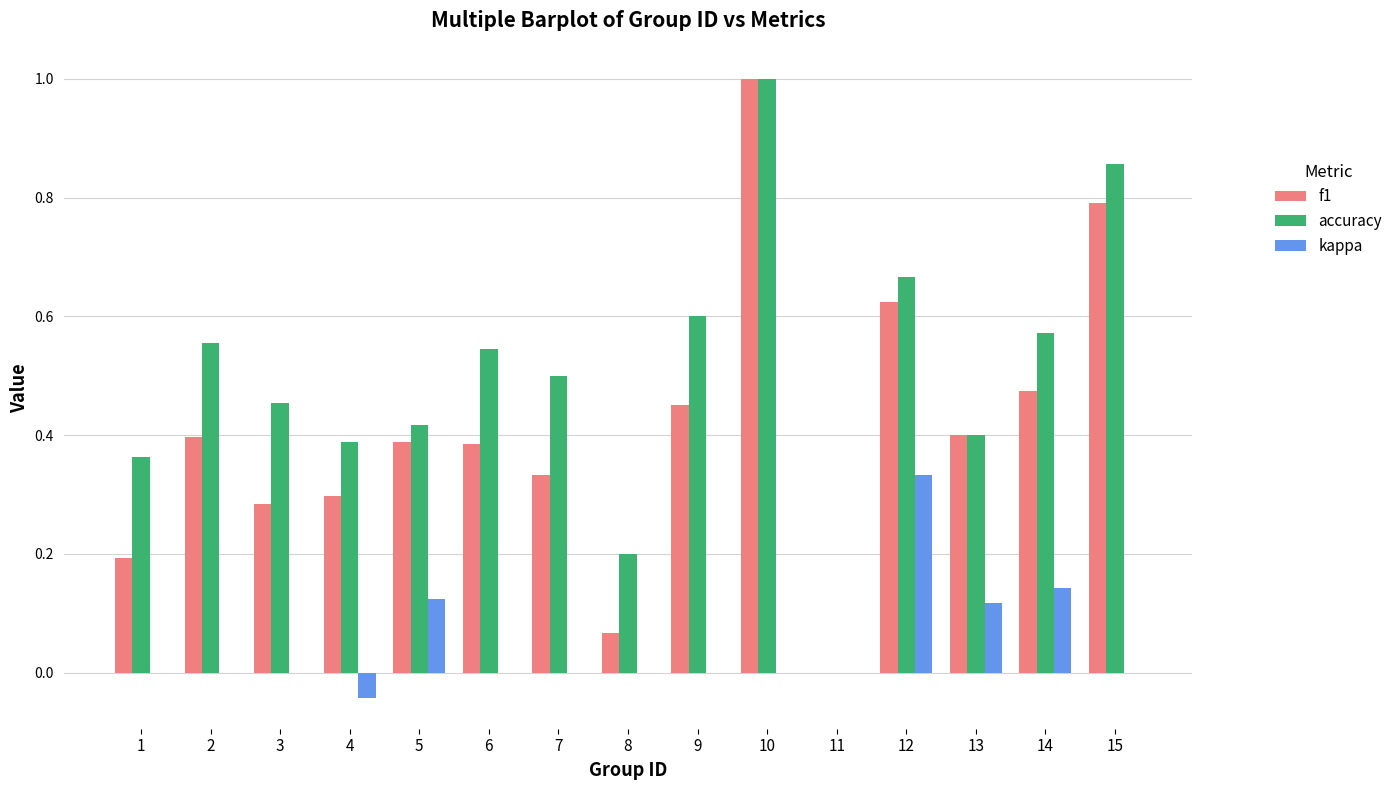

At which label does kappa reach its peak?

12